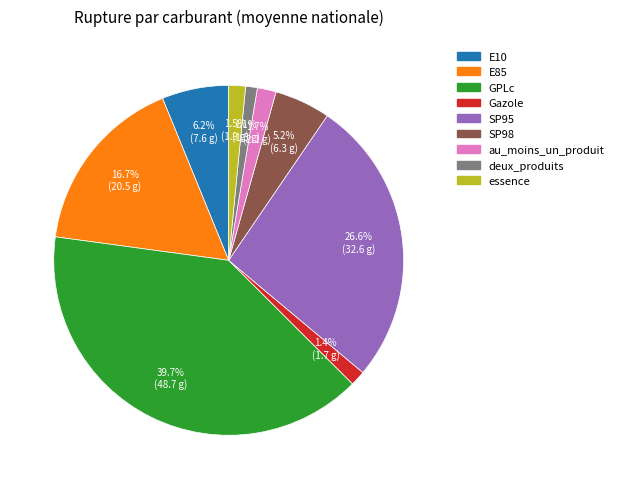

What is the largest slice in the pie chart?

GPLc